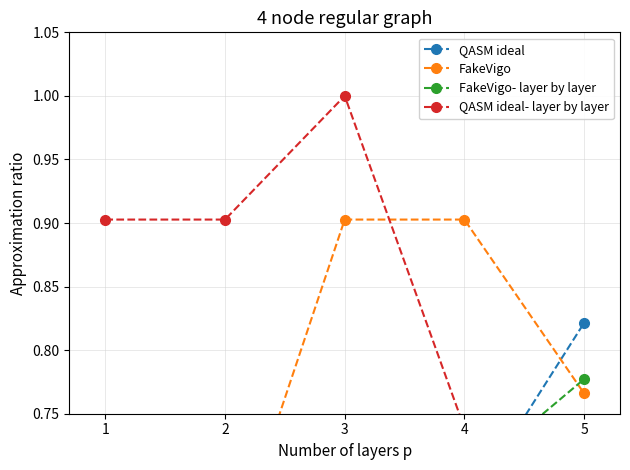

What is the difference between the highest and lowest values at 1?

0.5